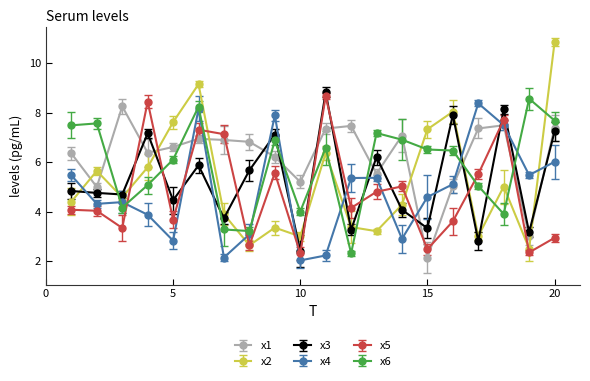

Which series has the largest range (max minus min)?

x2